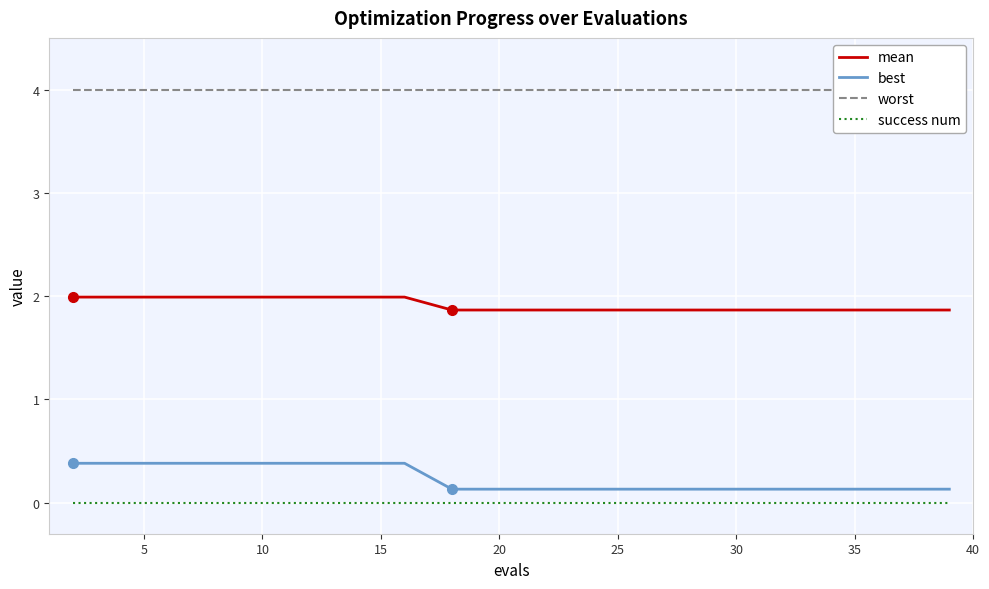

True or false: success num and mean cross at least once.

False